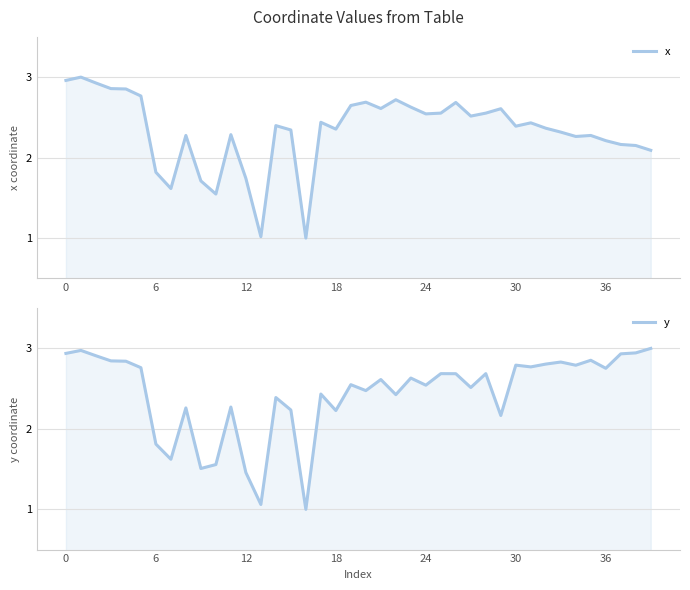

What is the value of the y point at the 34th from the left?

2.8